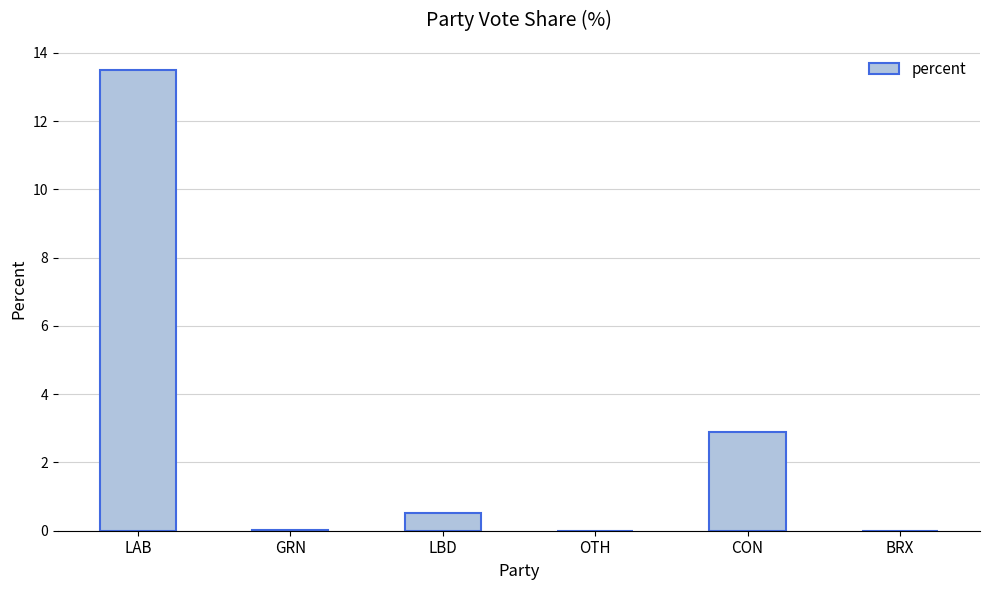

Count the number of data series in this chart.

1